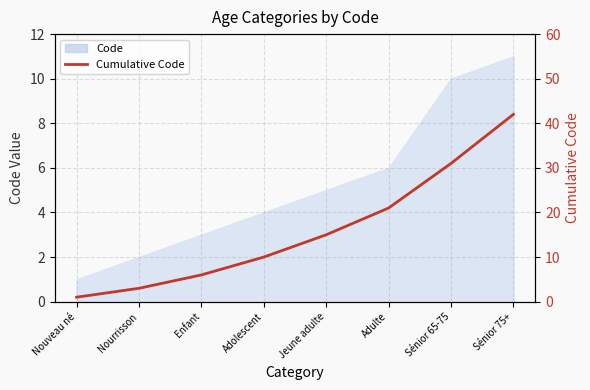

At which category does the chart reach its minimum across all series?

Nouveau né